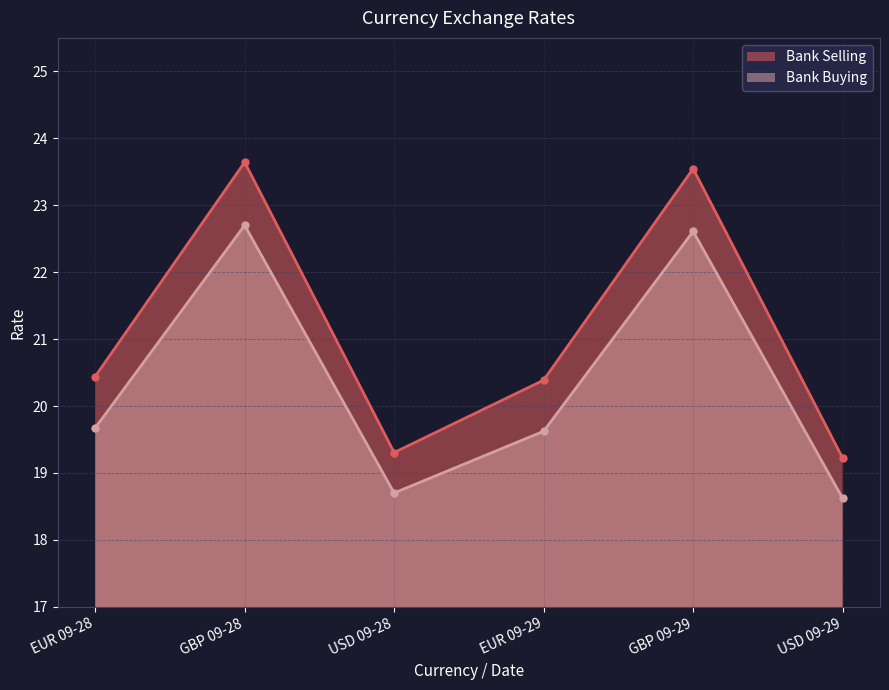

True or false: Bank Selling and Bank Buying intersect in this chart.

False